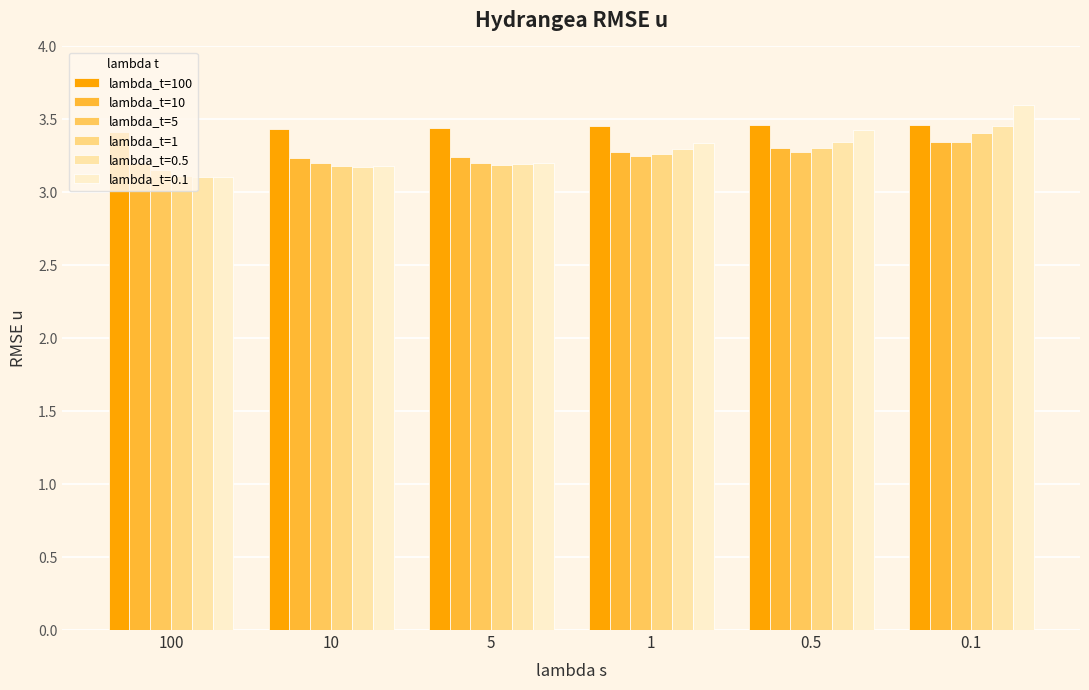

Which category has the highest value in the lambda_t=1 series?

0.1